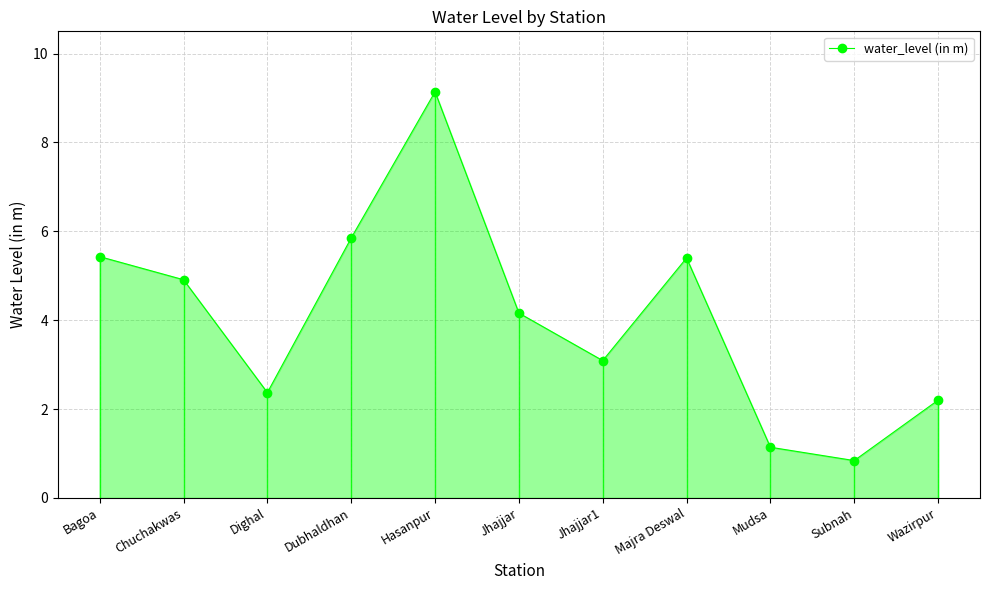

What is the difference between the maximum and minimum values?

8.3